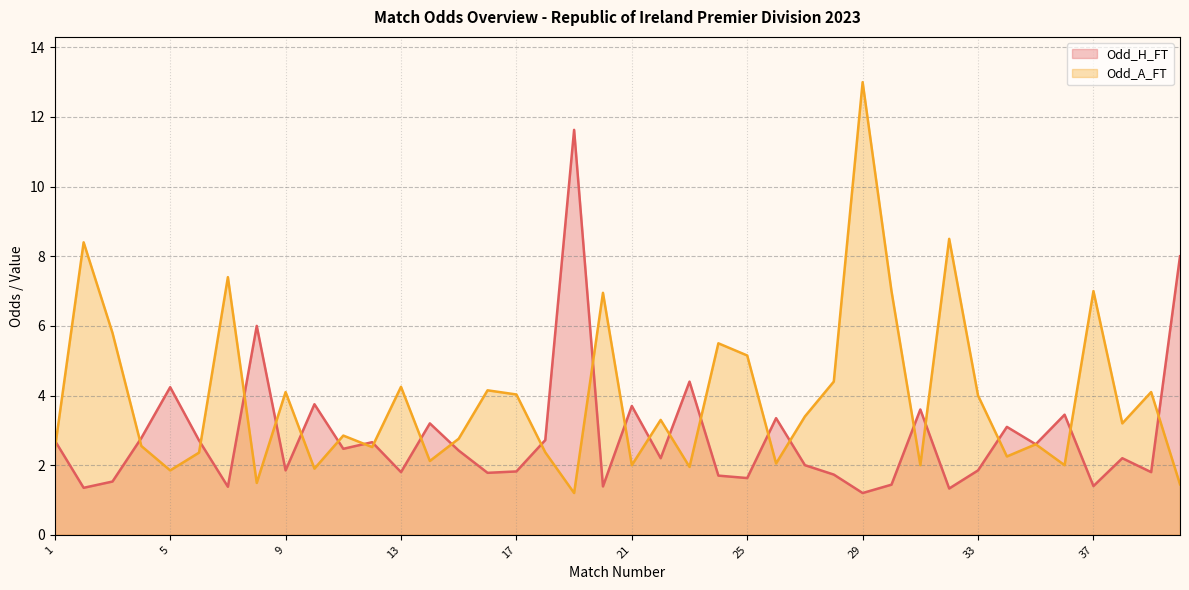

Where does the Odd_A_FT series first go above 3?

2